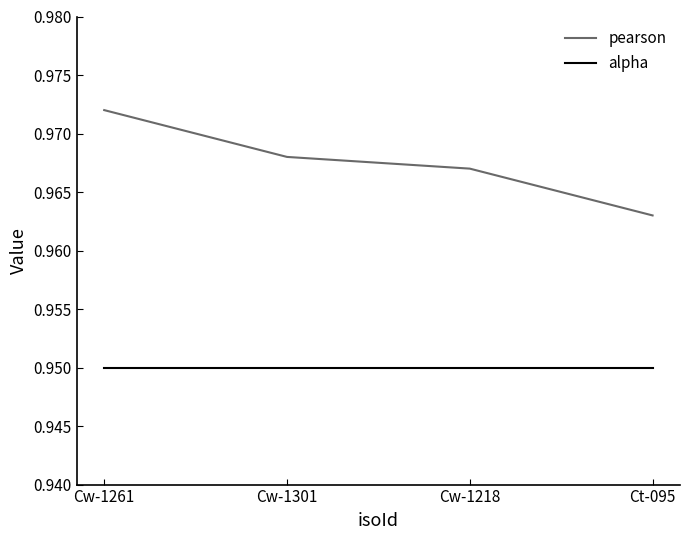

Rank the series at Cw-1261 from highest to lowest value.

pearson, alpha